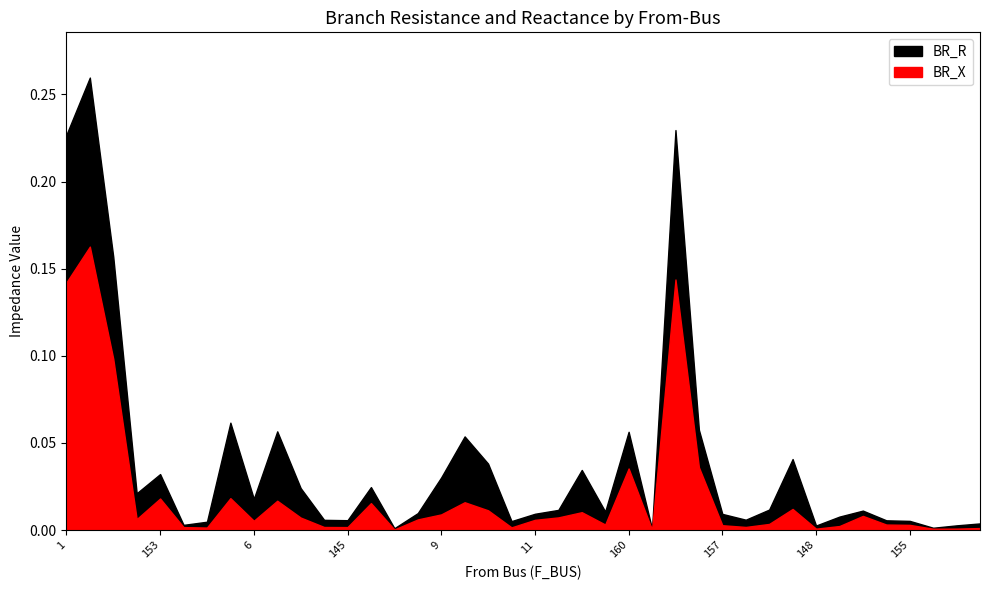

True or false: BR_X has a value of 0.0 at 173.

False